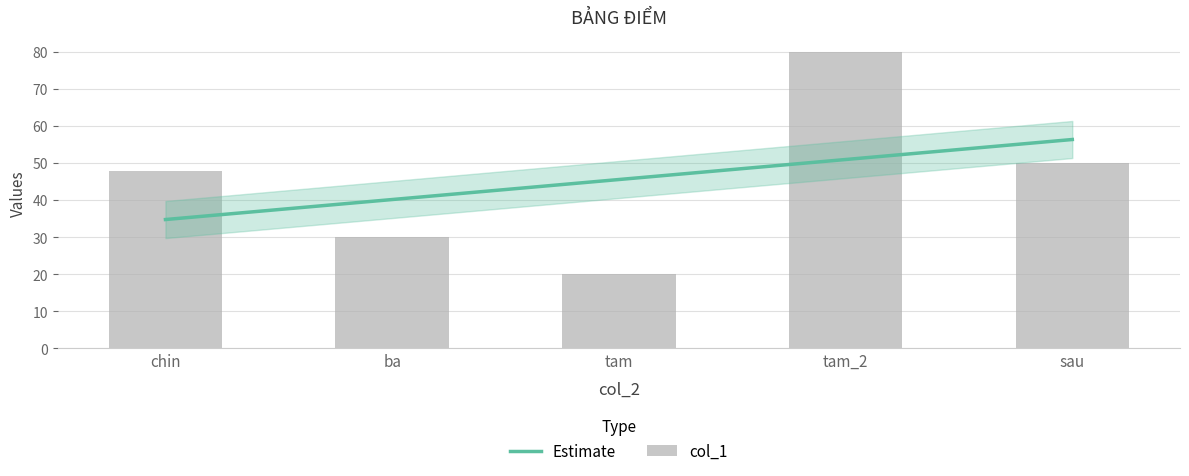

List the labels in order of value, largest first.

tam_2, sau, chin, ba, tam